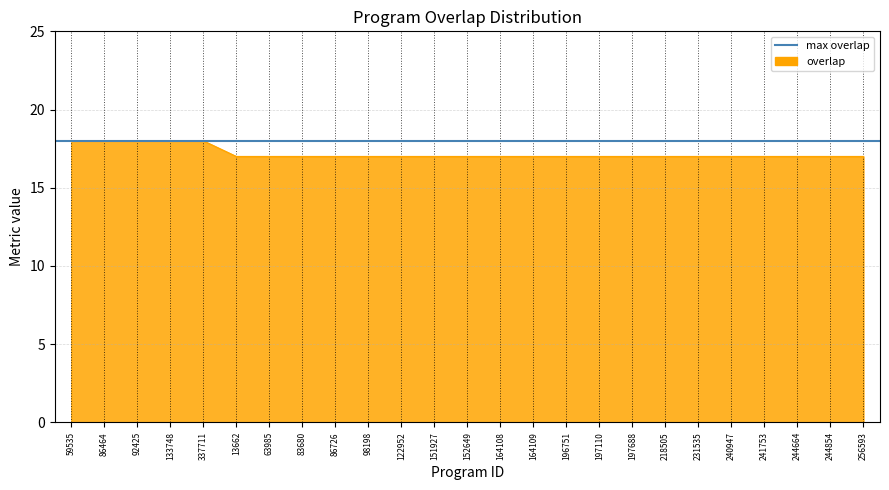

List the labels in order of value, smallest first.

13662, 63985, 83680, 86726, 98198, 122952, 151927, 152649, 164108, 164109, 196751, 197110, 197688, 218505, 231535, 240947, 241753, 244664, 244854, 256593, 59535, 86464, 92425, 133748, 337711